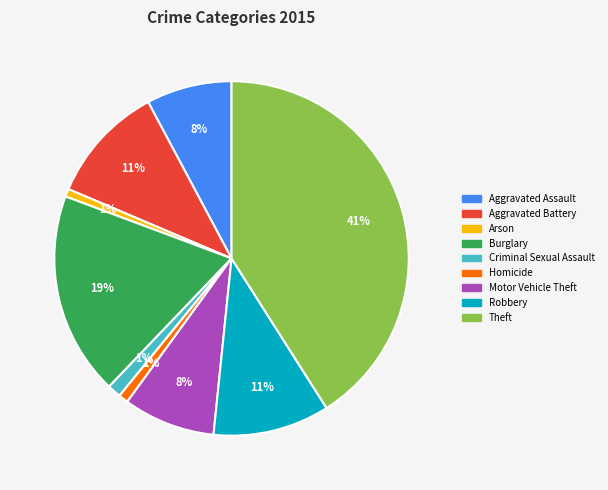

Is it true that Theft is 41% of the pie?

True